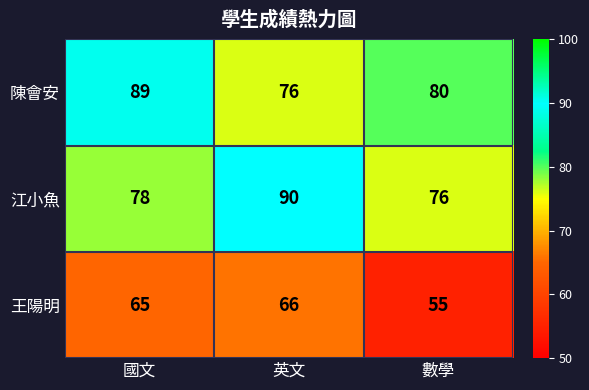

At which category does the chart reach its minimum across all series?

數學